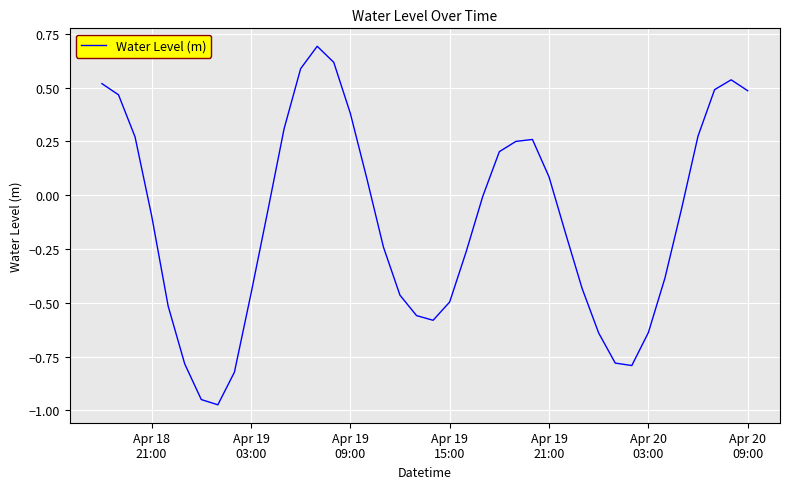

What is the difference between the maximum and minimum values?

1.7